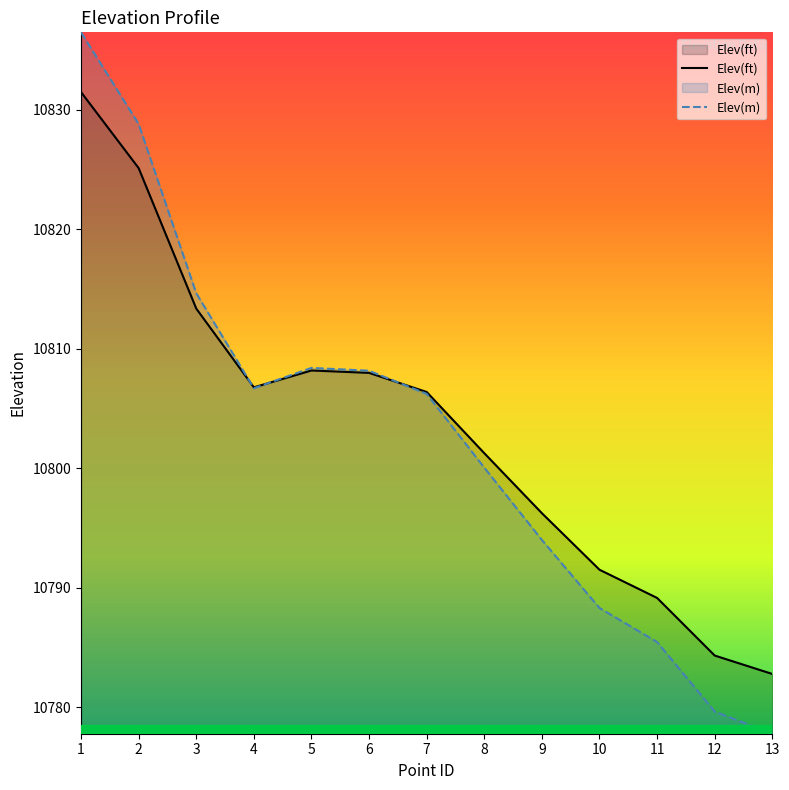

True or false: Elev(m) has more than 2 points higher than both neighbors.

False